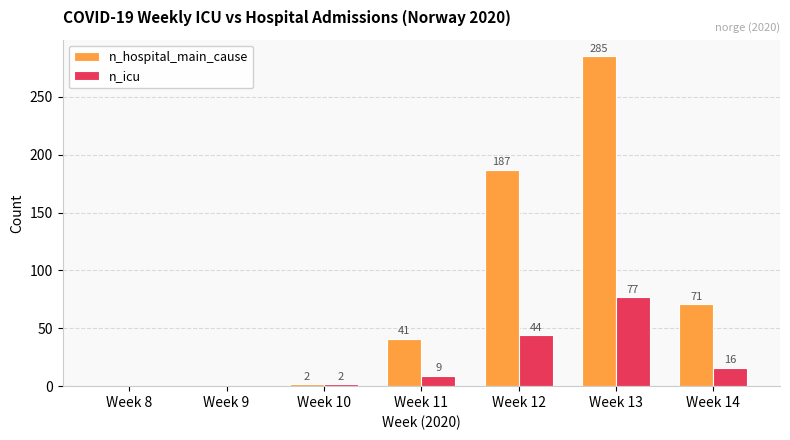

At which category is the sum across all series the highest?

Week 13